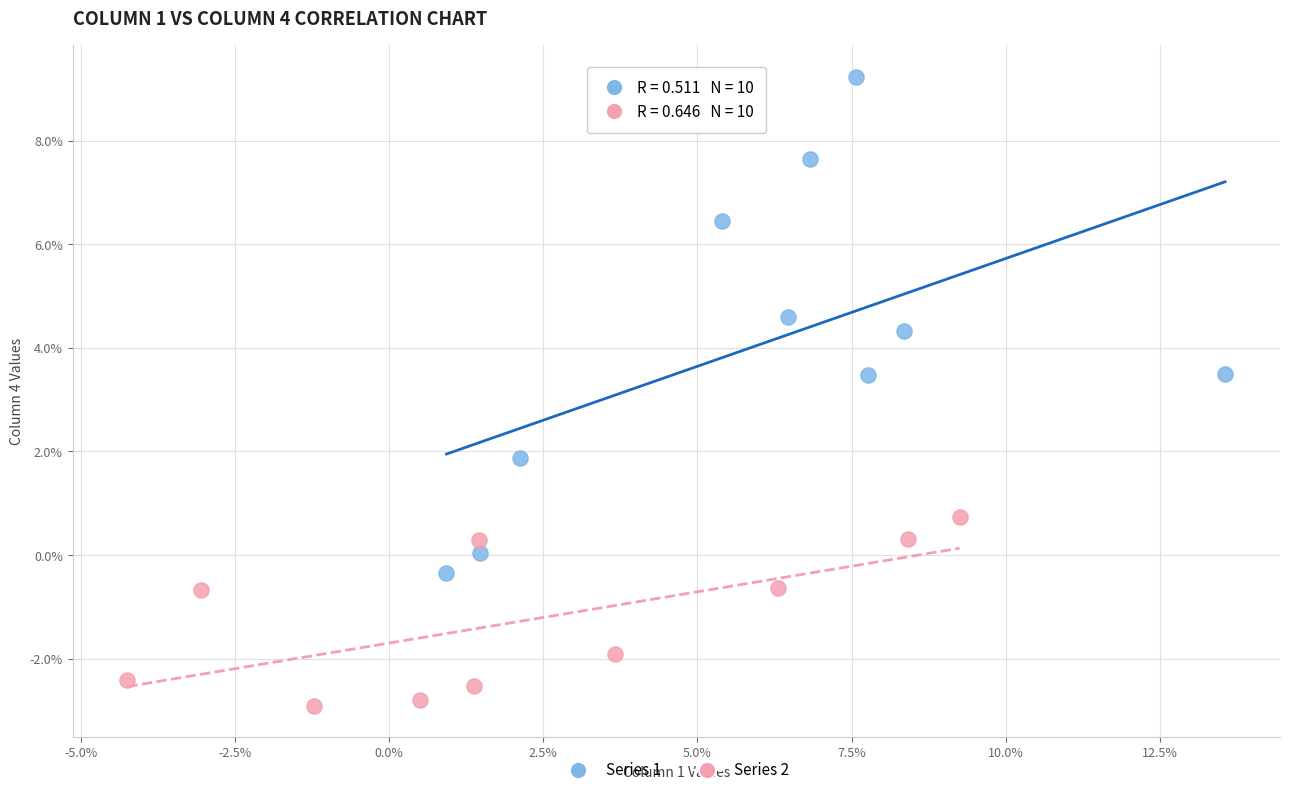

What are all the series names shown in the legend?

Series 1, Series 2